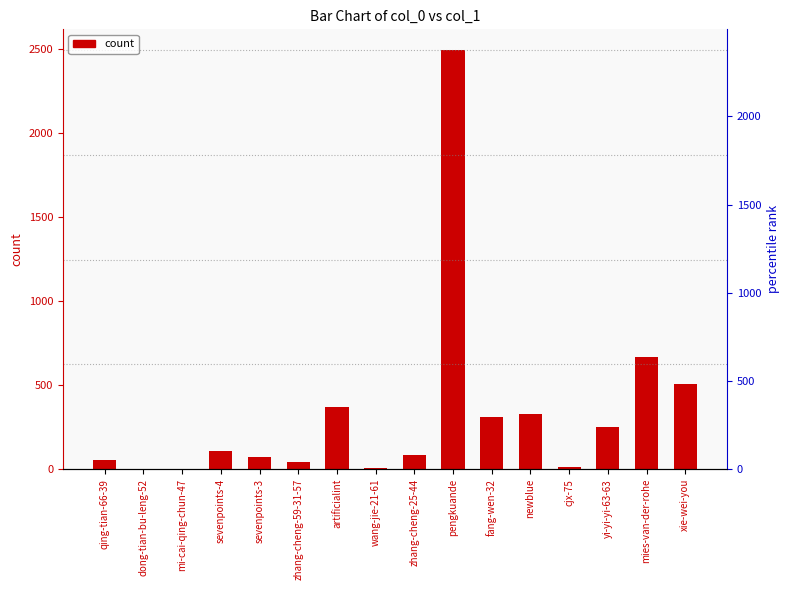

Read the value at xie-wei-you, to the nearest 100.

500